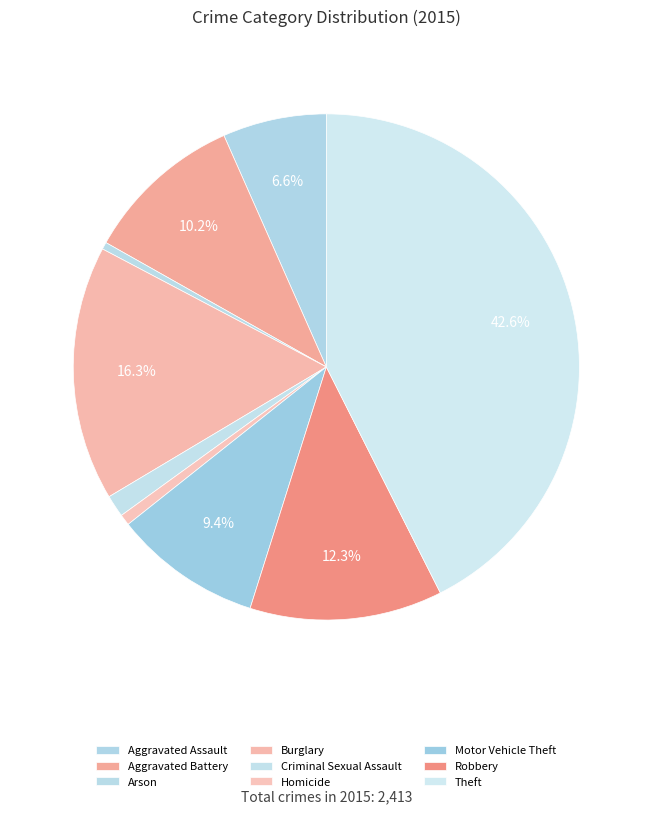

The Theft slice represents 28% of the pie. True or false?

False